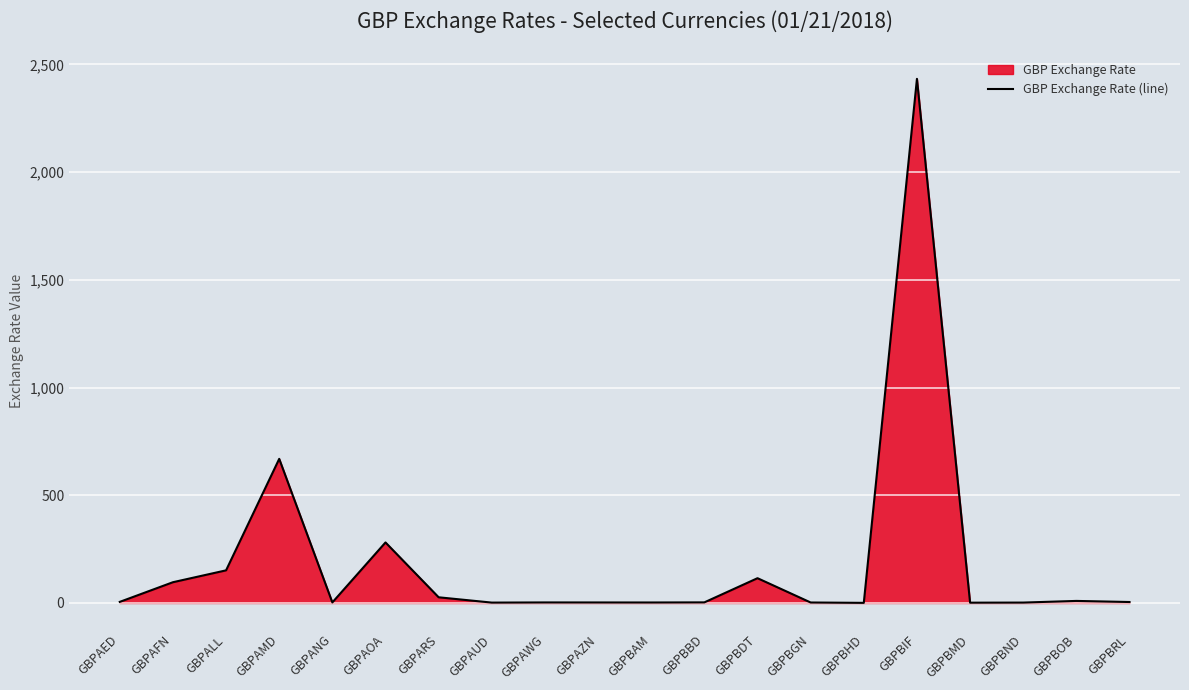

The chart shows a value of 0.8 at GBPBHD. True or false?

False